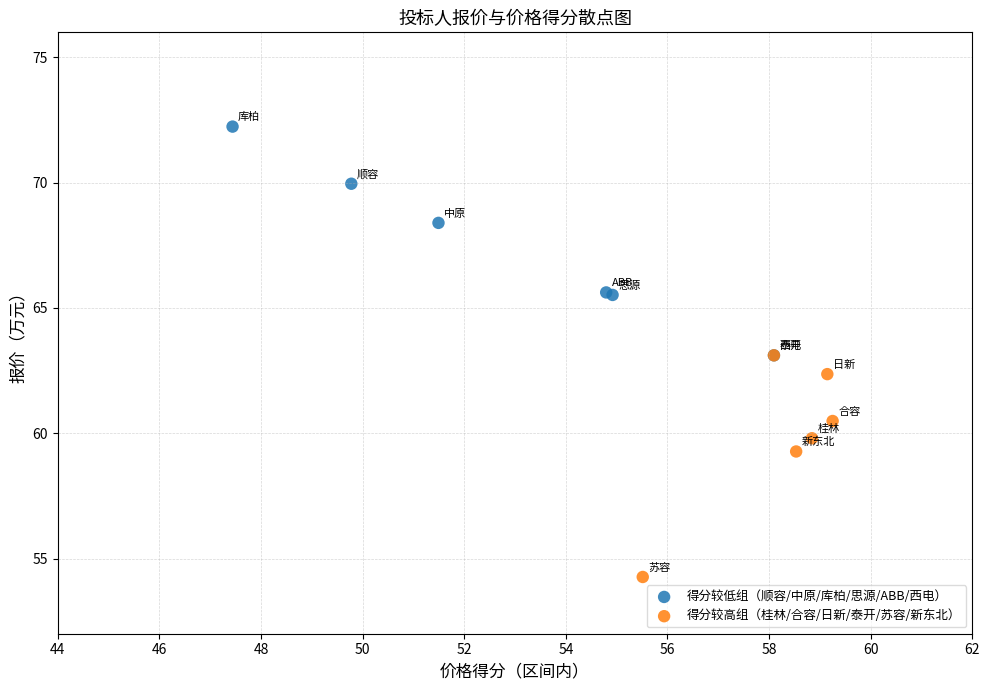

Which series reaches the maximum Y coordinate?

得分较低组（顺容/中原/库柏/思源/ABB/西电）